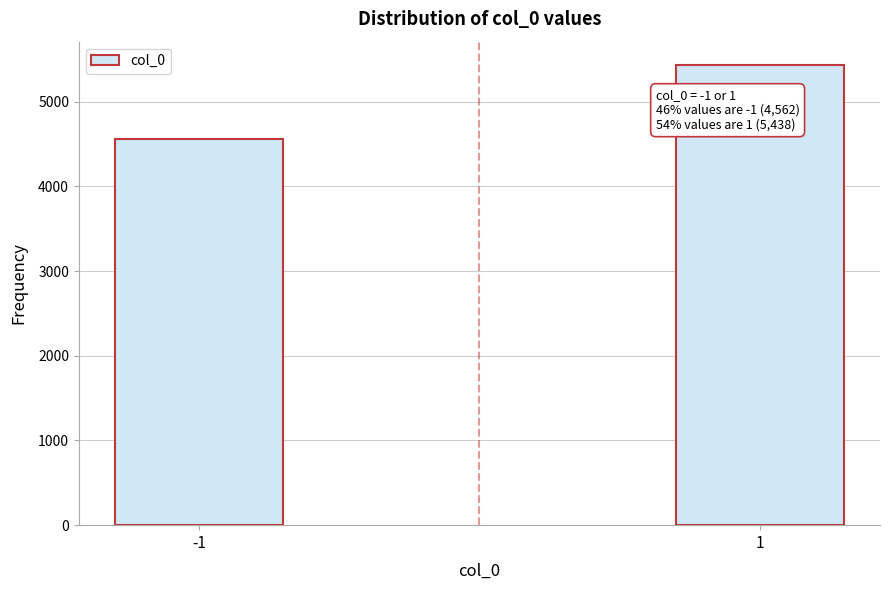

Reading right to left, extract all data points from this chart.

5438	4562